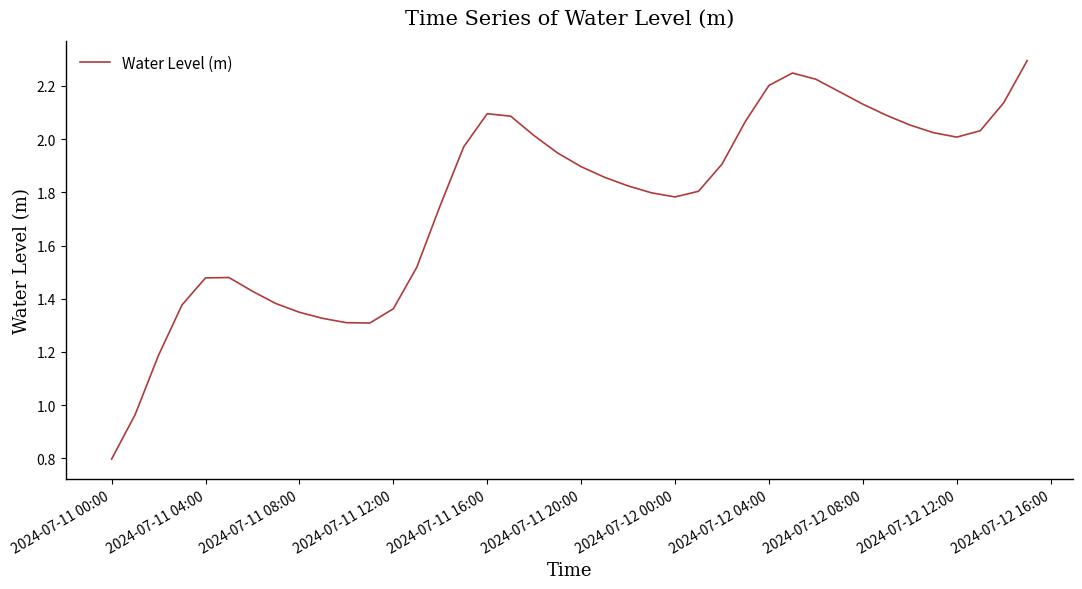

What is the smallest value displayed?

0.8